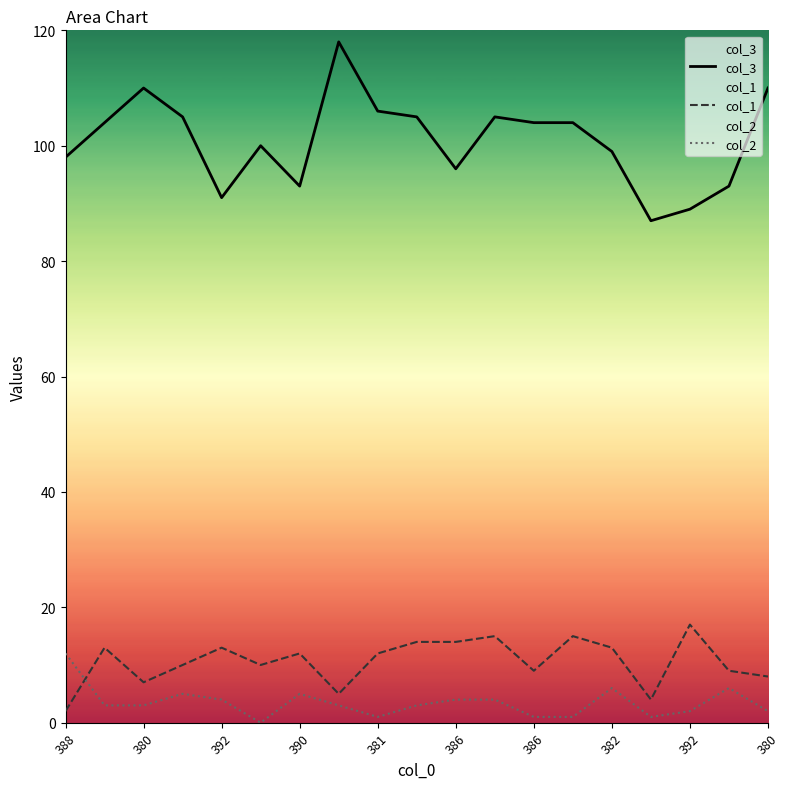

What is the average value of the col_2 series?

3